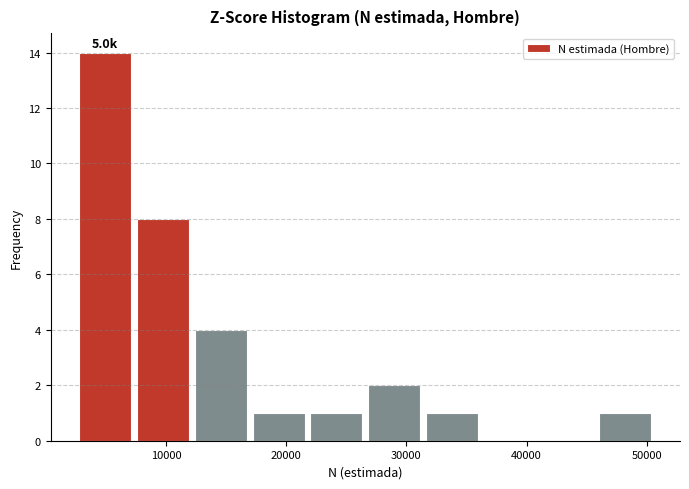

Over which range of the x-axis is the bar tallest?

3000 to 7000